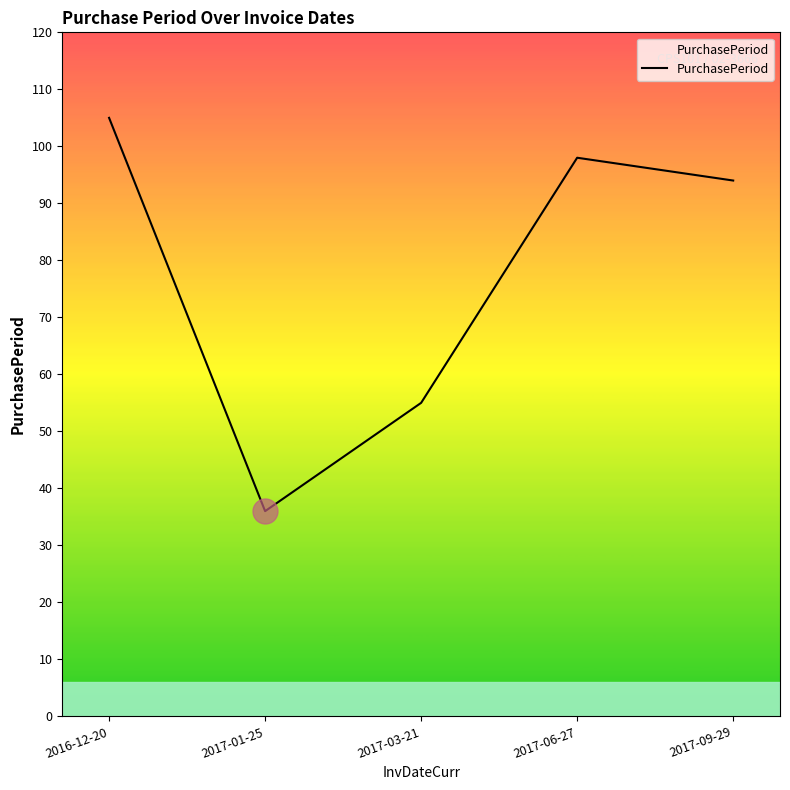

Where is the data nearest to the value 70?

2017-03-21